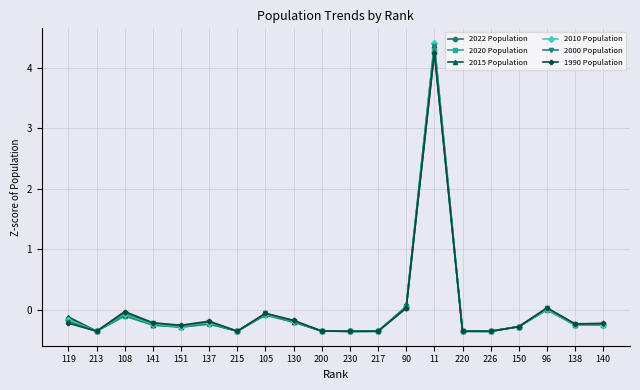

At which category does 2015 Population reach its first local valley?

213